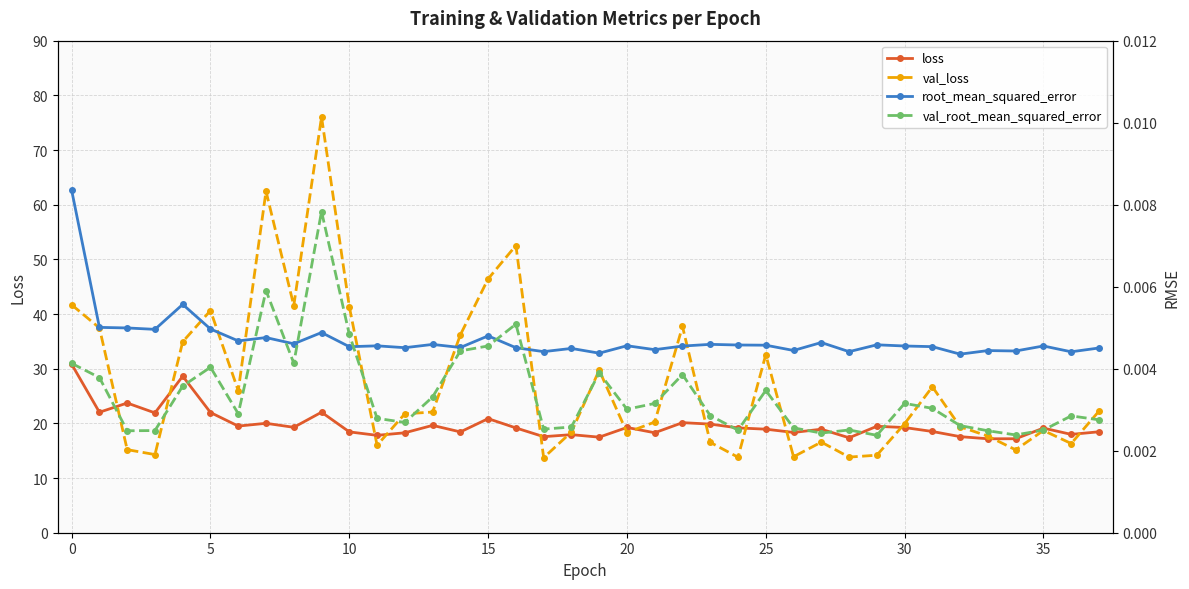

True or false: val_loss and root_mean_squared_error cross at least once.

False